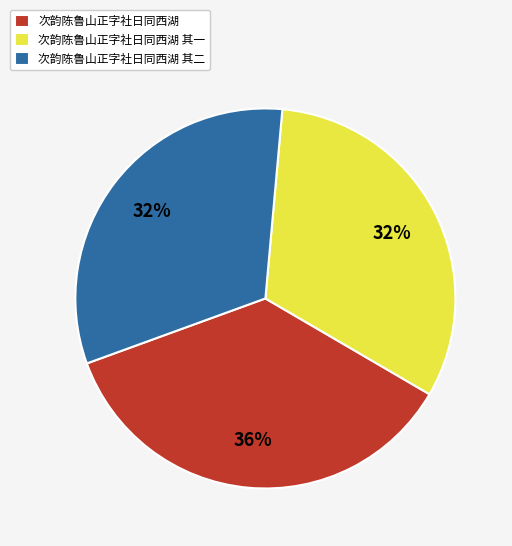

How many segments does this pie chart have?

3